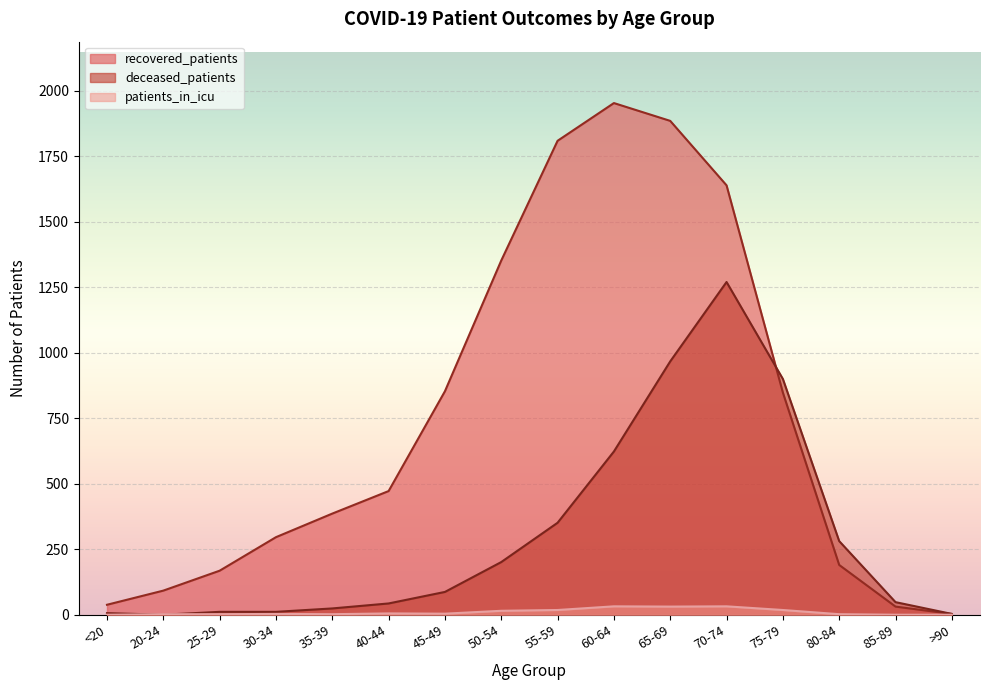

How many interior local valleys does the deceased_patients series have?

1